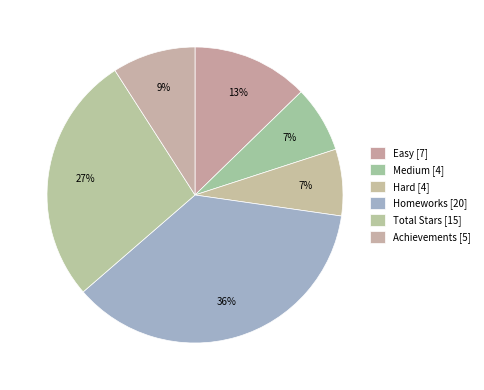

True or false: Homeworks accounts for 5% of the total.

False